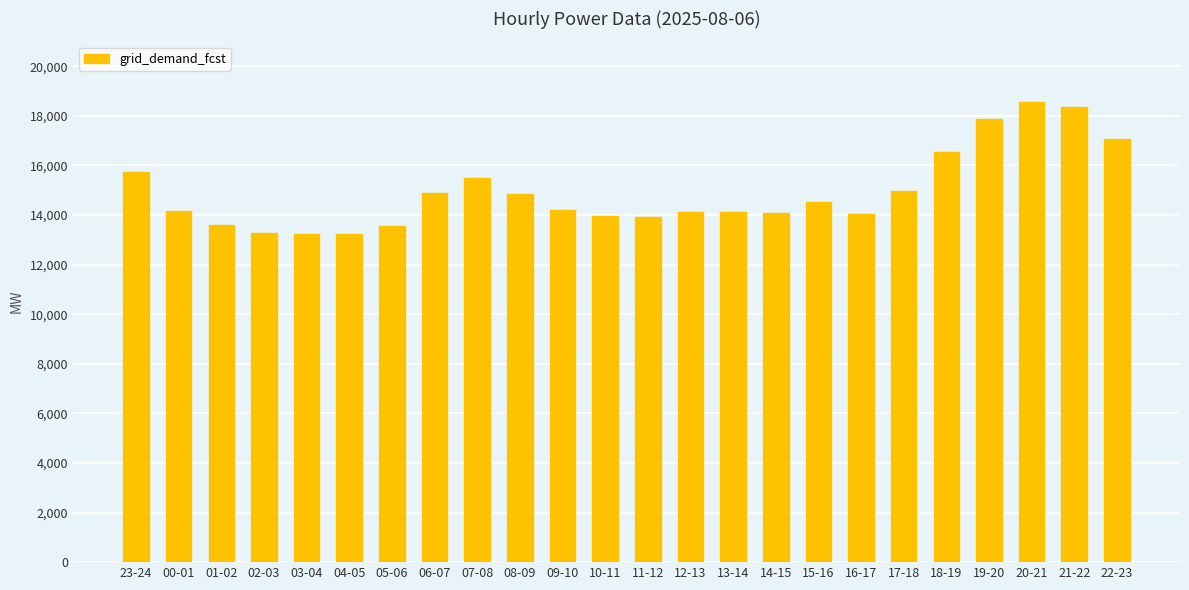

What is the value of the 11th bar from the left?

14217